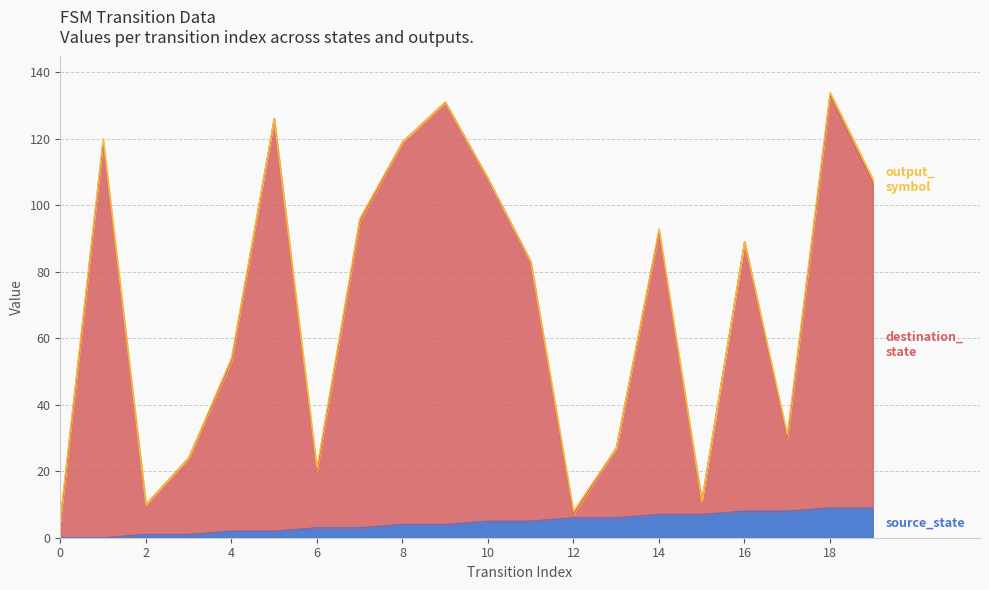

What is the greatest value displayed?

133